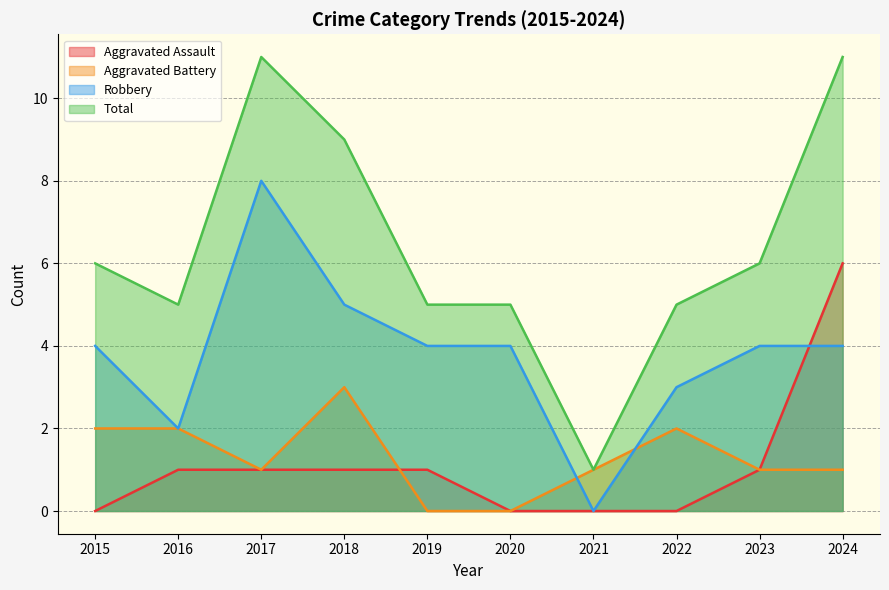

Does the chart have visible grid lines?

Yes